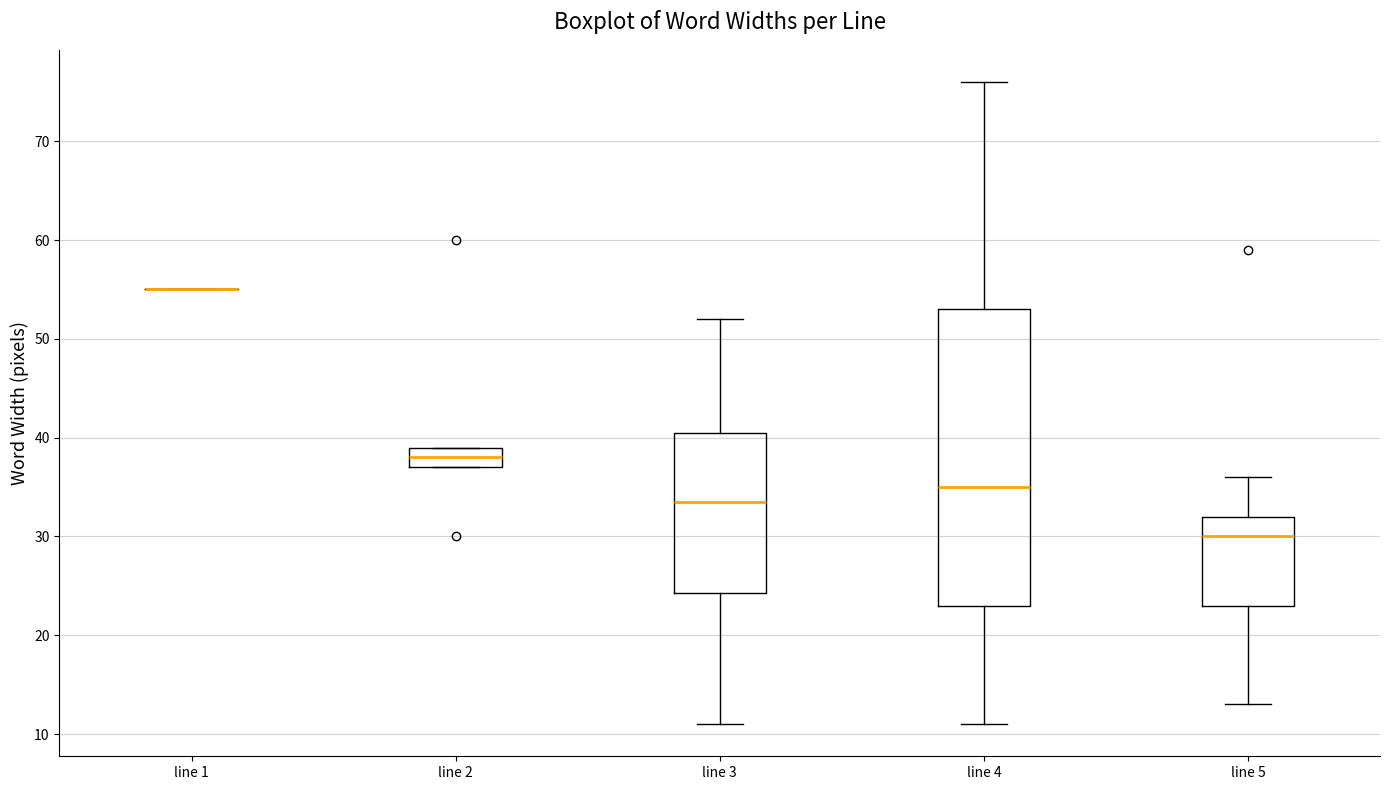

Which box is the tallest, from its lower edge to its upper edge?

line 4